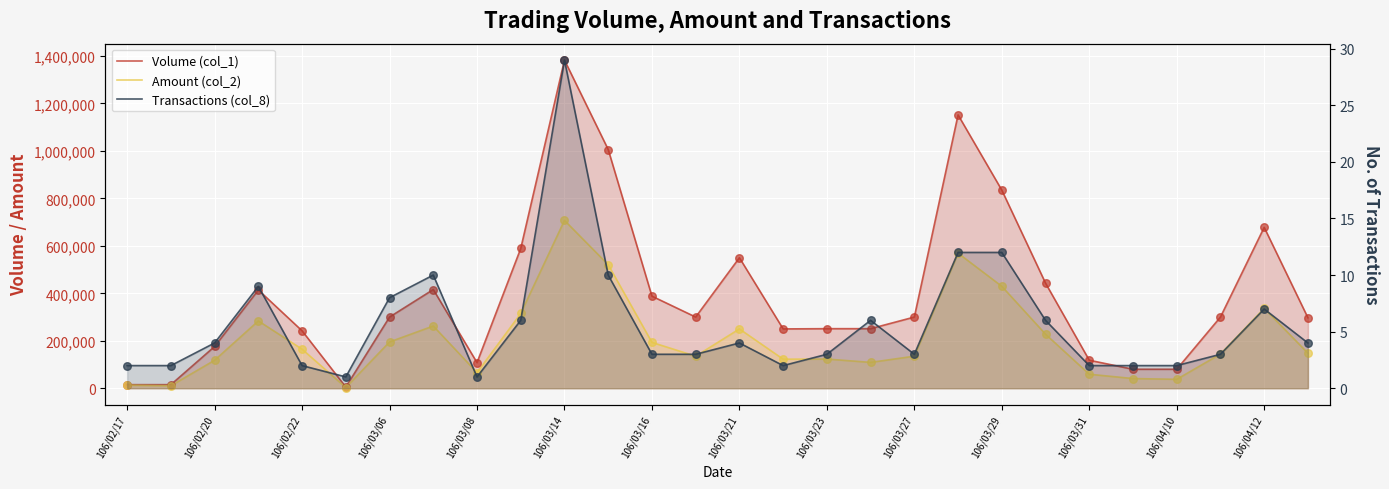

Is the value of Volume (col_1) at 22 greater than the value of Amount (col_2) at 23?

Yes